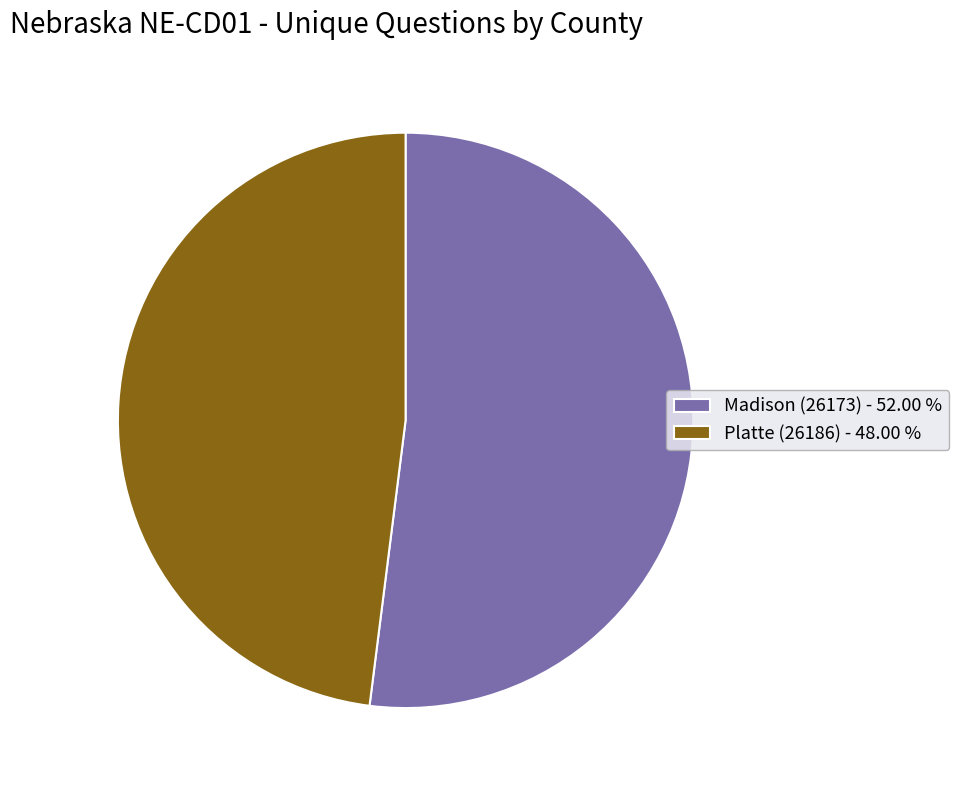

Which slice is the smallest?

Platte (26186)